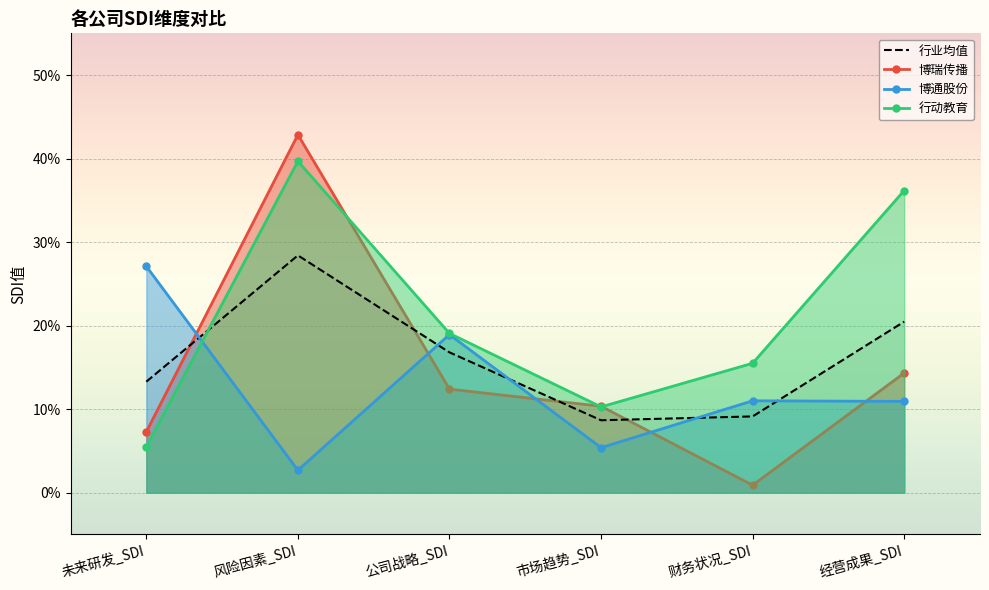

What is the total value across all series at 未来研发_SDI?

0.5